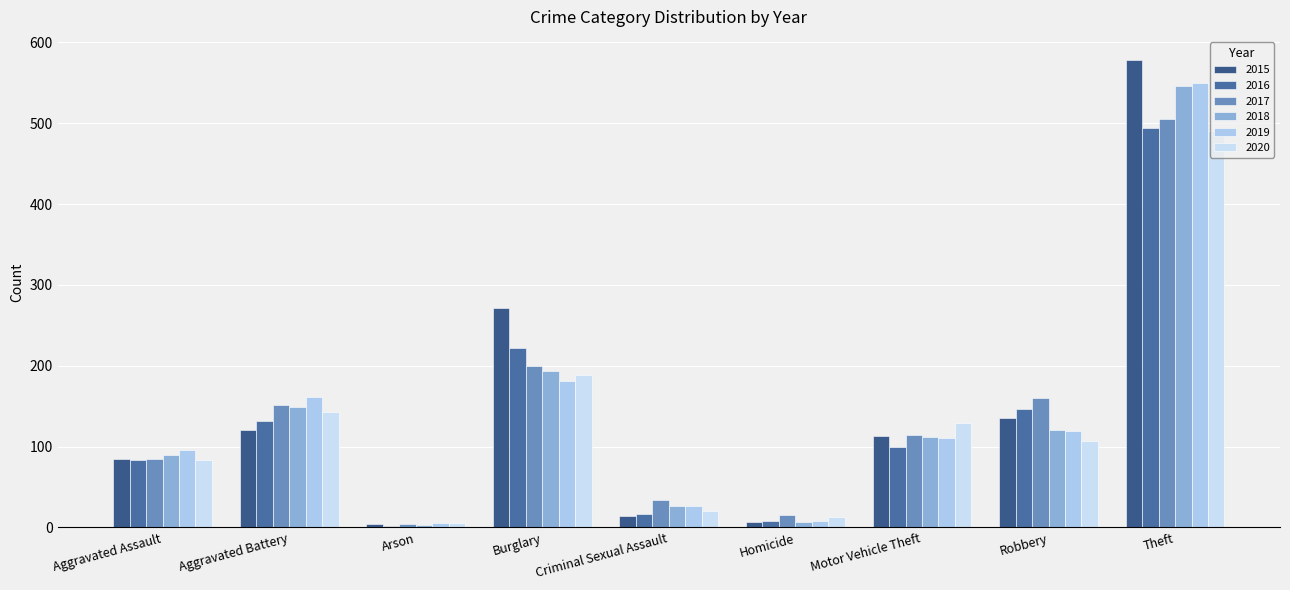

What is the greatest value displayed?

578